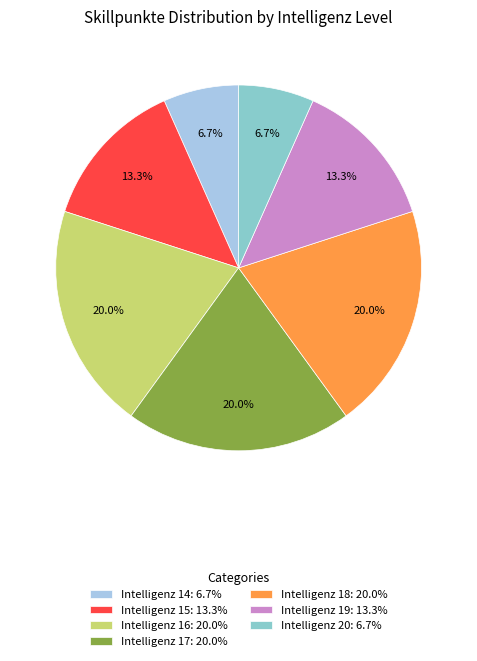

How many slices are in this pie chart?

7